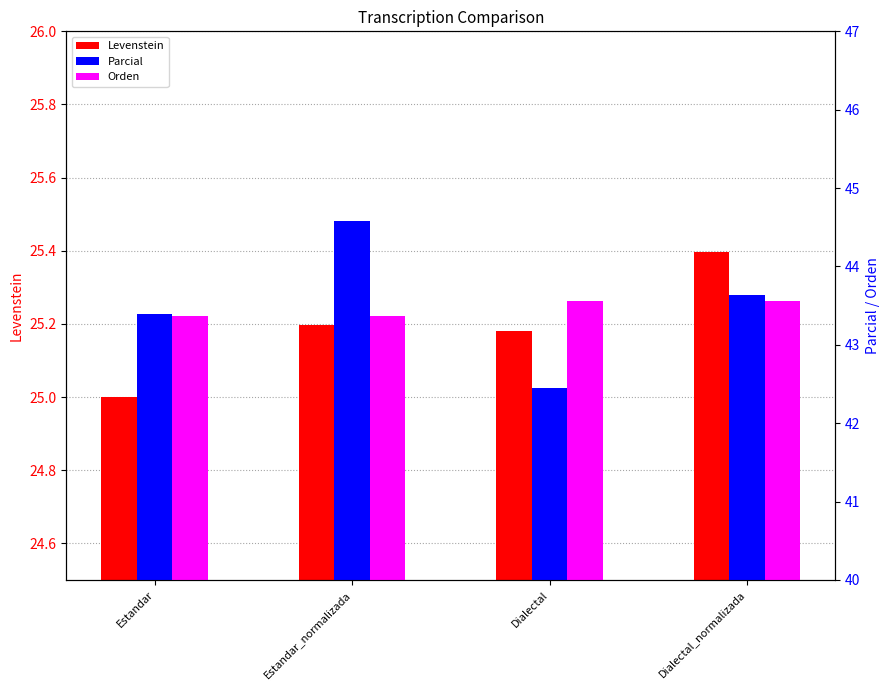

Which series changed the most between Estandar and Estandar_normalizada?

Parcial